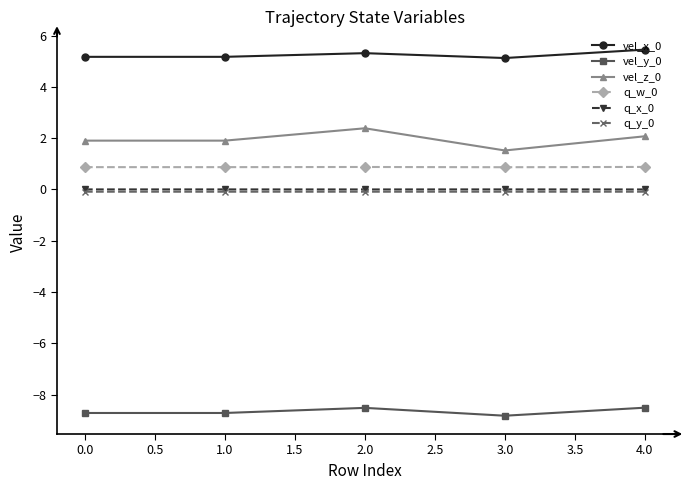

True or false: vel_x_0 and q_y_0 intersect in this chart.

False